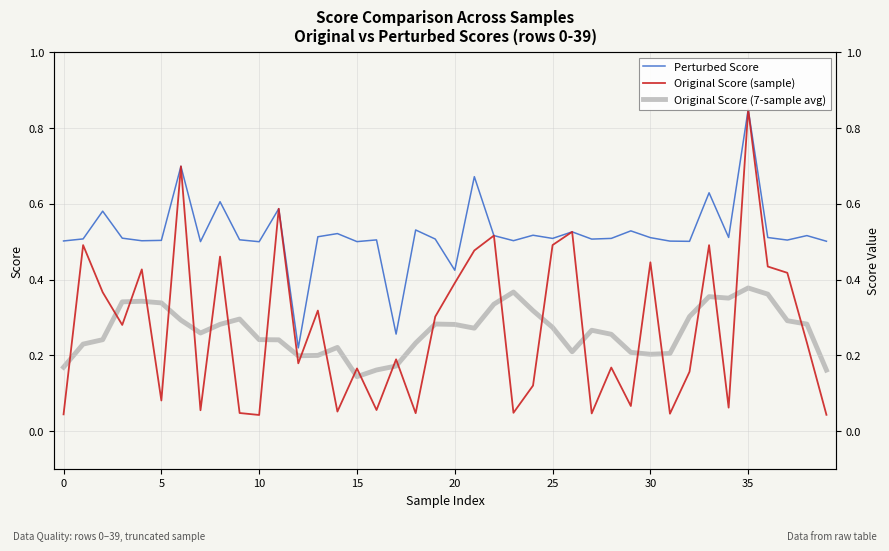

What is the value of the Original Score (sample) point at the 35th from the left?

0.1